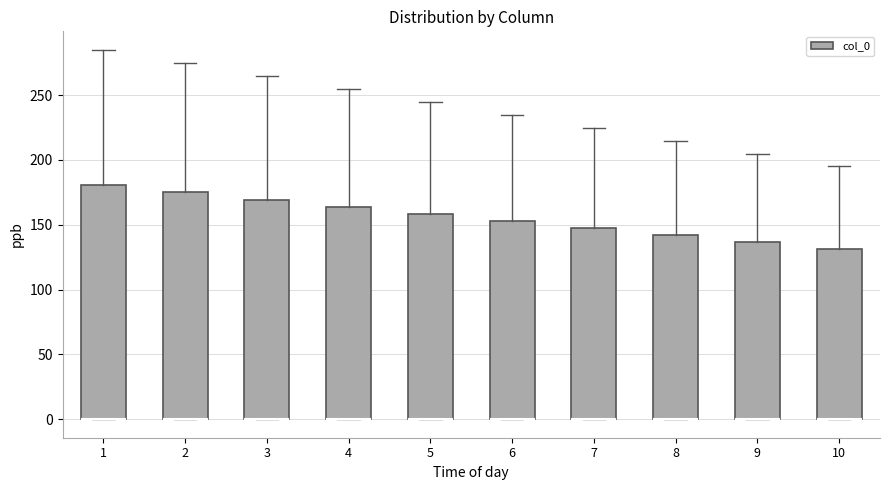

Where does the upper whisker of the box at x = 9 end on the y-axis? The values are not printed on the chart, so give them approximately, as read against the axis.

205